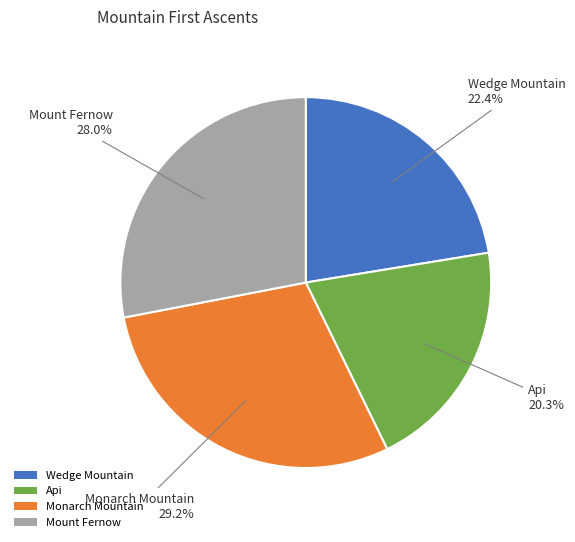

How many slices are in this pie chart?

4